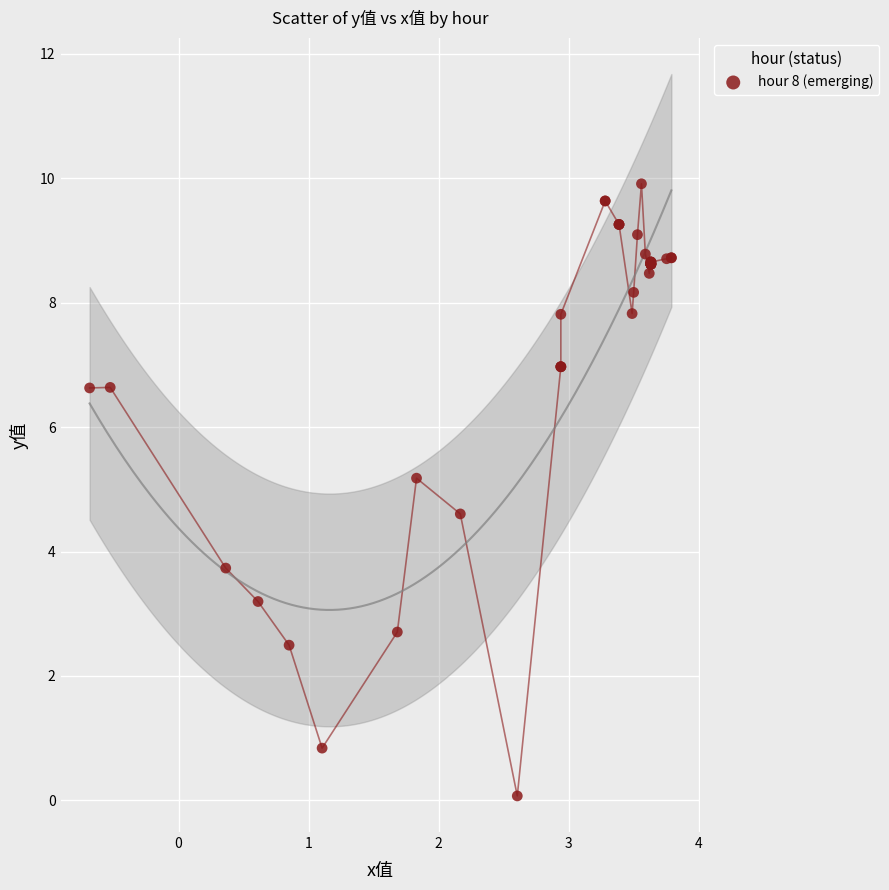

What Y value in the scatter plot is closest to 4?

3.7